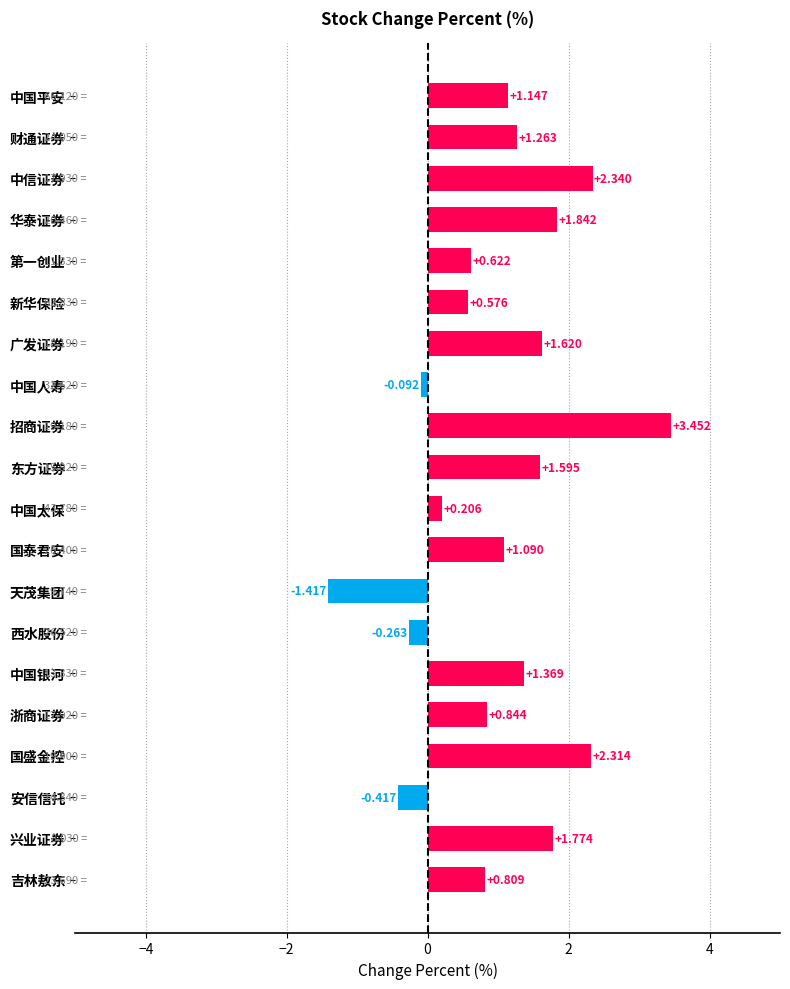

Which category has the lowest value across all series?

天茂集团